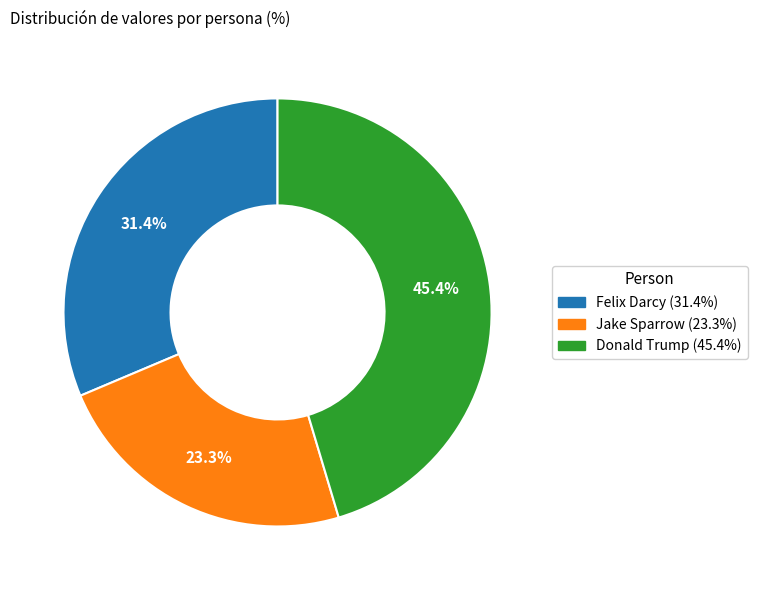

To the nearest percent, what is the average slice percentage?

33%